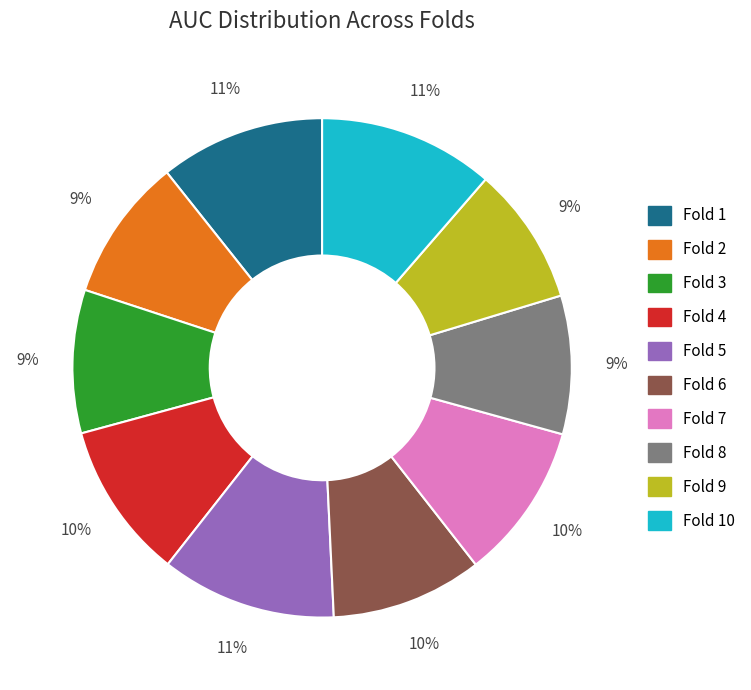

Is there any slice that represents more than half of the pie?

No